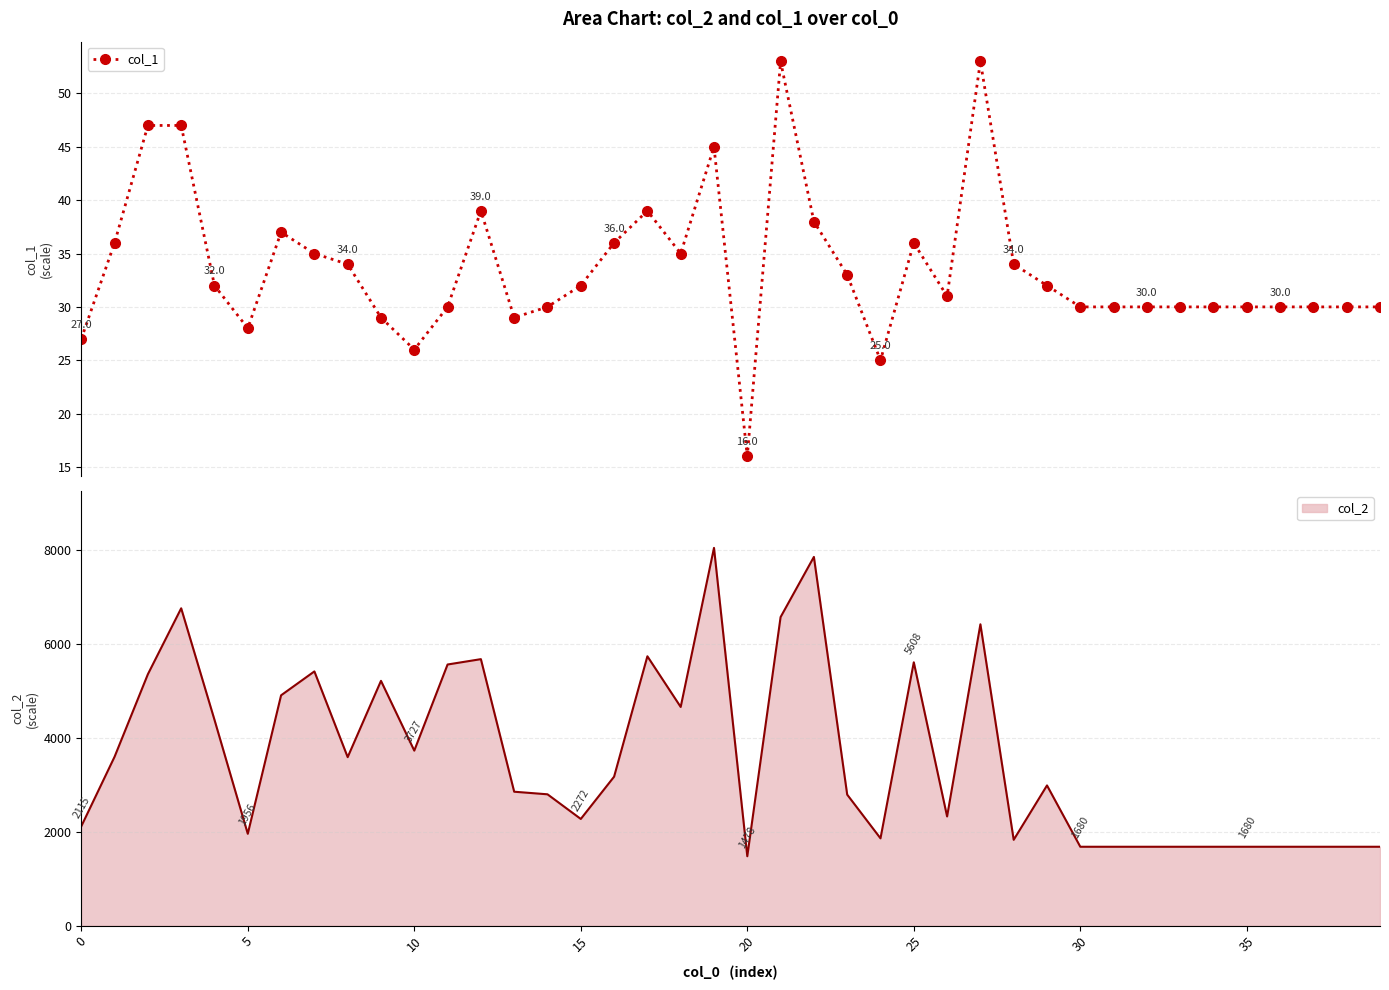

Is it true that the value at 39 is 46?

False